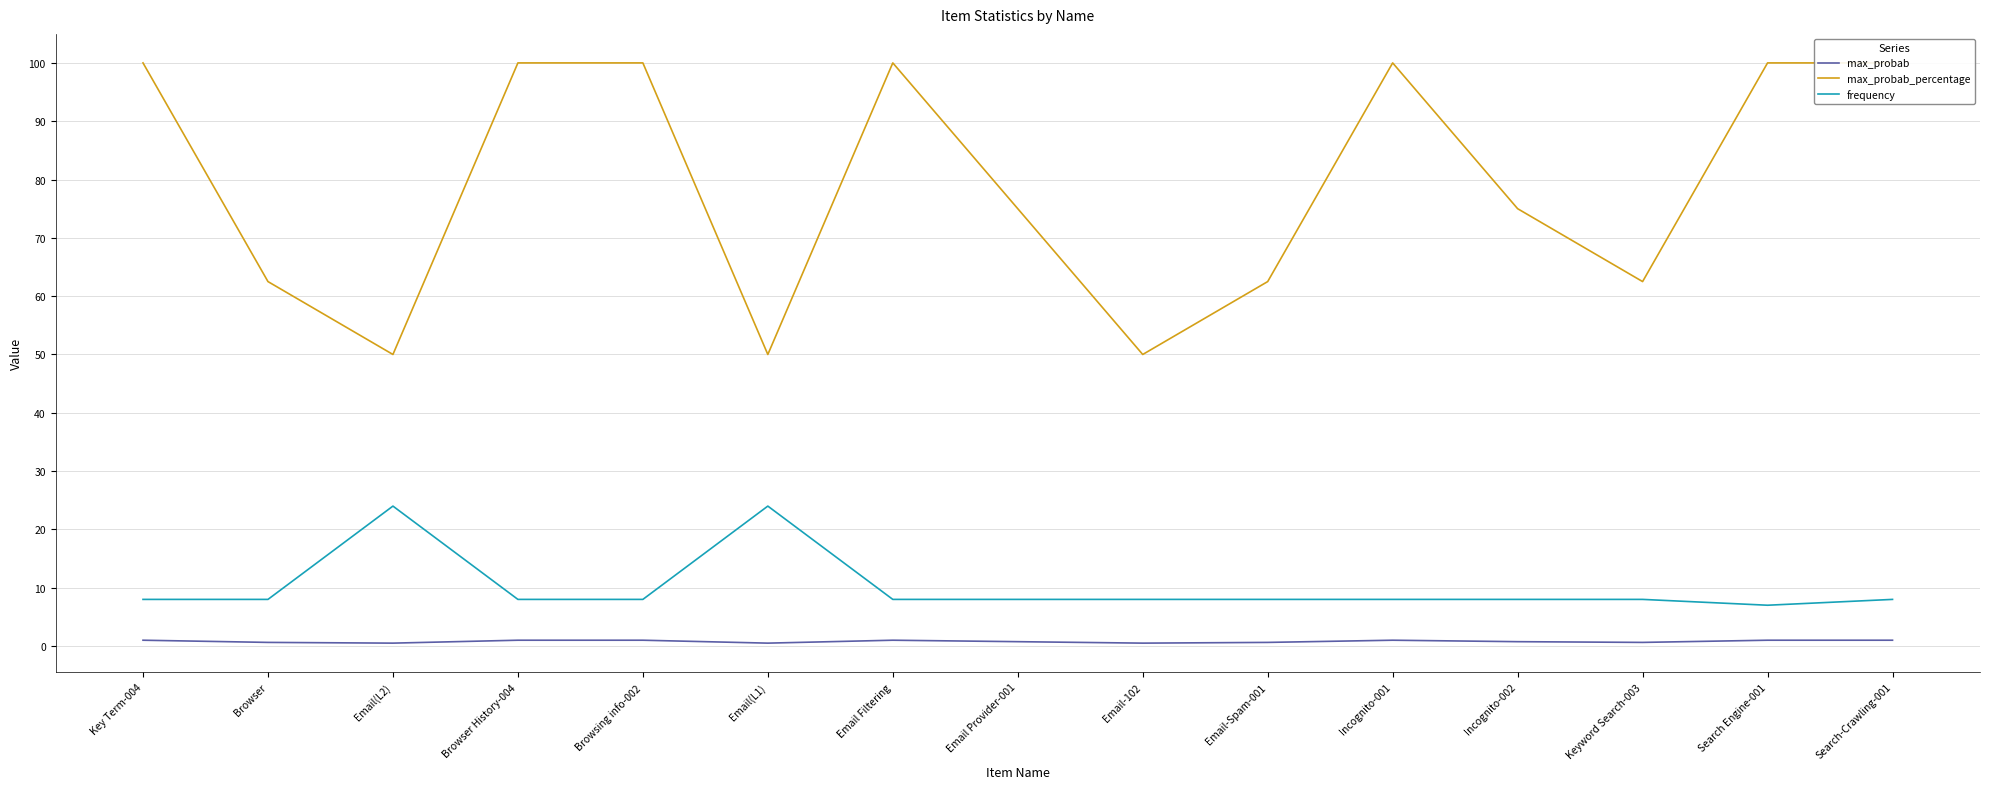

True or false: max_probab_percentage and frequency cross at least once.

False